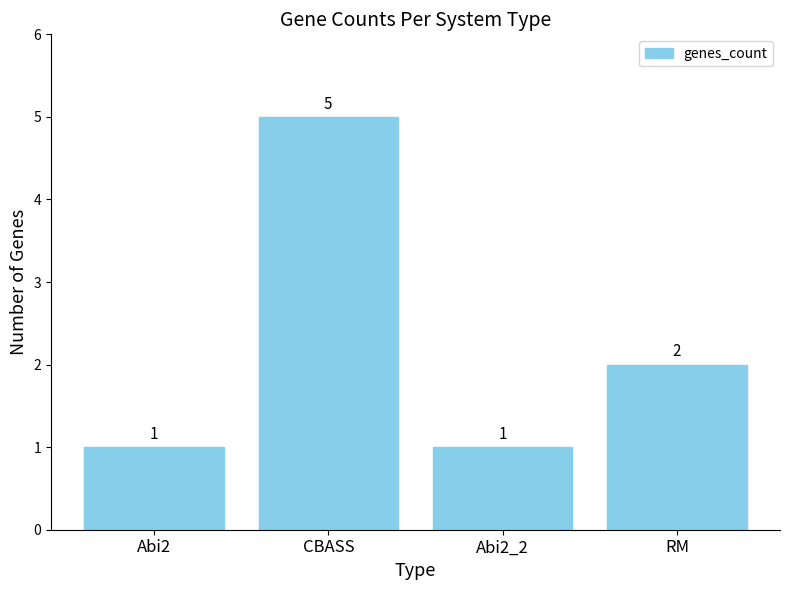

Does the chart contain any negative values?

No